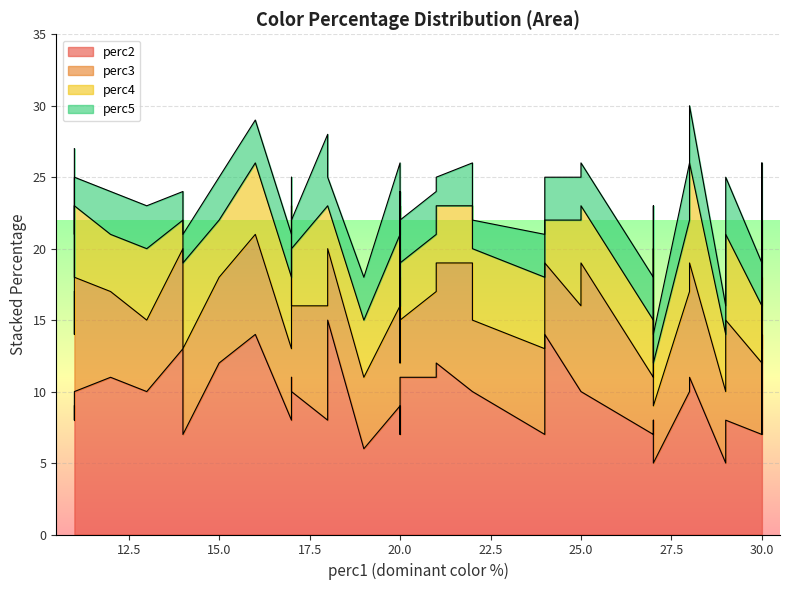

The value of perc3 at 22 is 9. True or false?

True